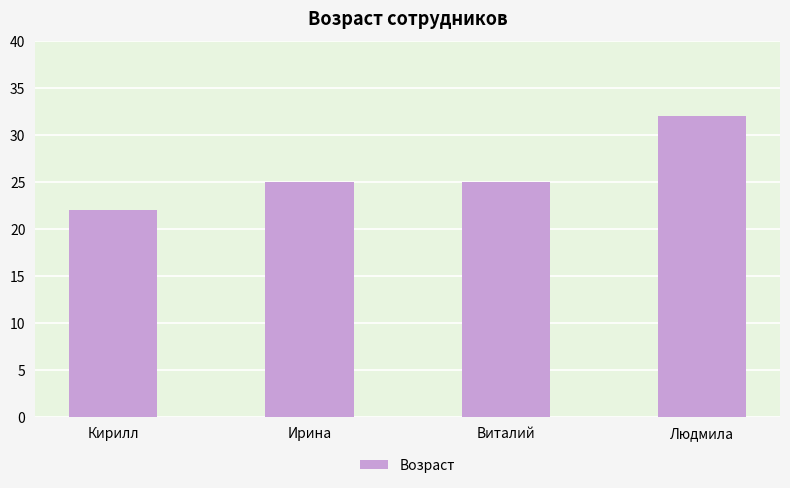

What is the value of the 2nd bar from the left?

25